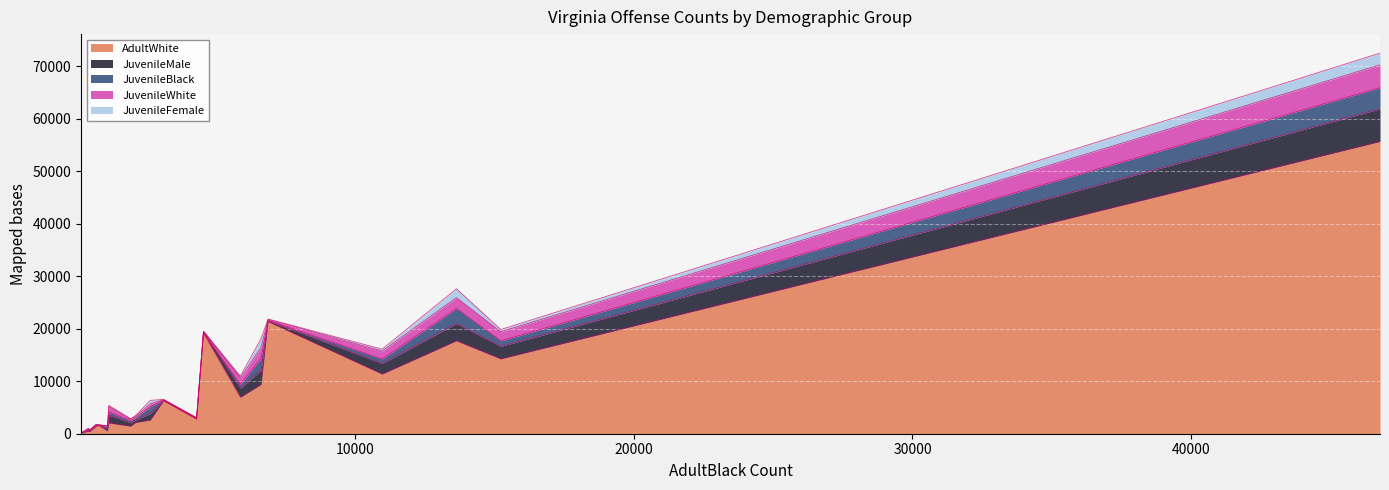

What is the maximum value for AdultWhite?

55645